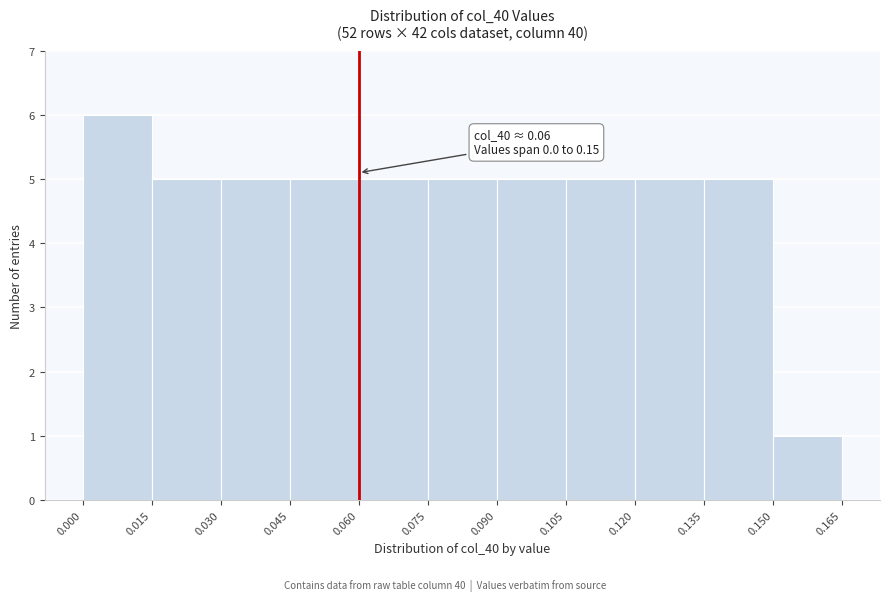

Over which range of the x-axis is the bar tallest?

0.000 to 0.015